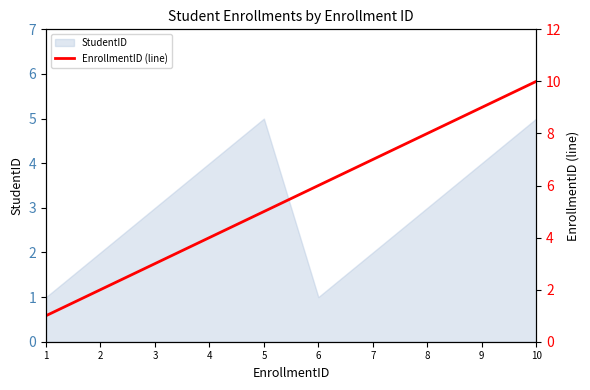

Reading right to left, extract all data points from this chart.

10	9	8	7	6	5	4	3	2	1